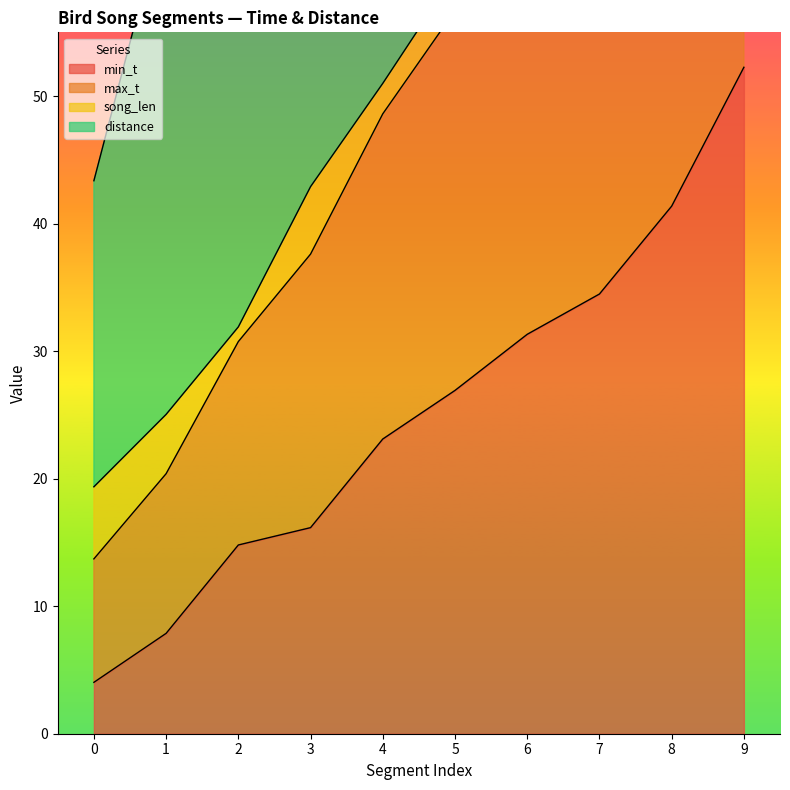

Which series has the widest spread of values?

max_t